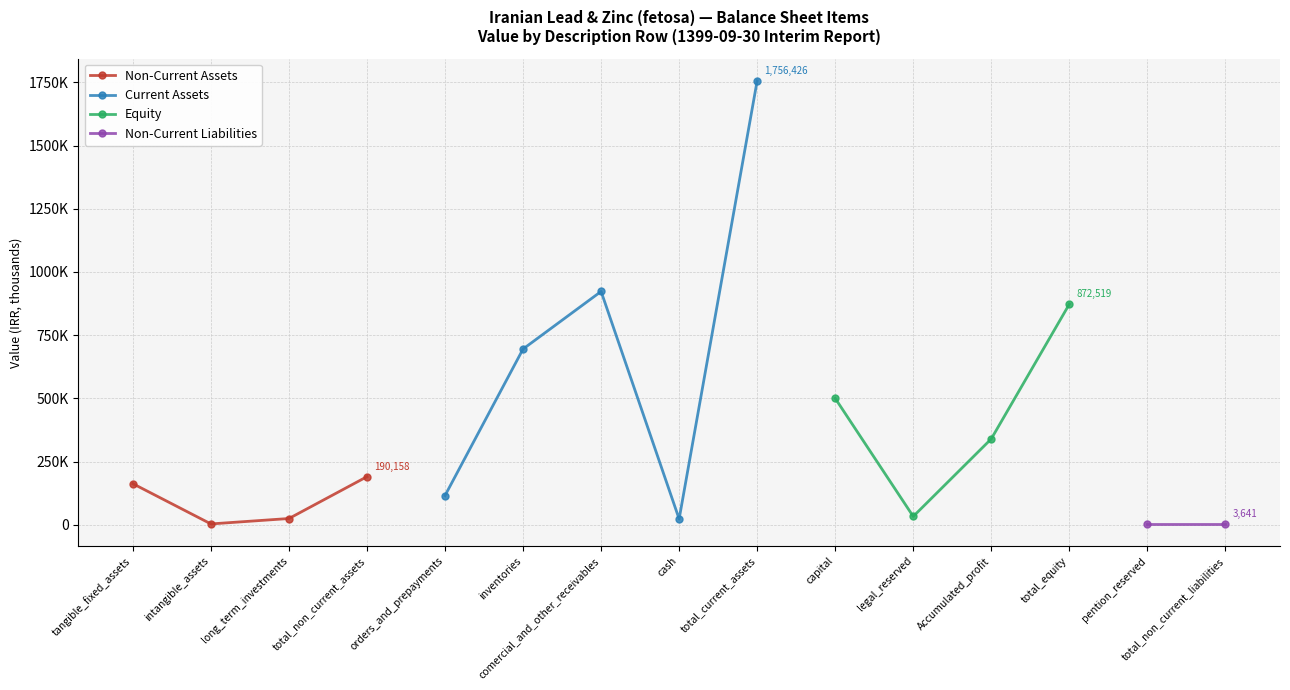

What is the label of the 13th point from the right?

long_term_investments